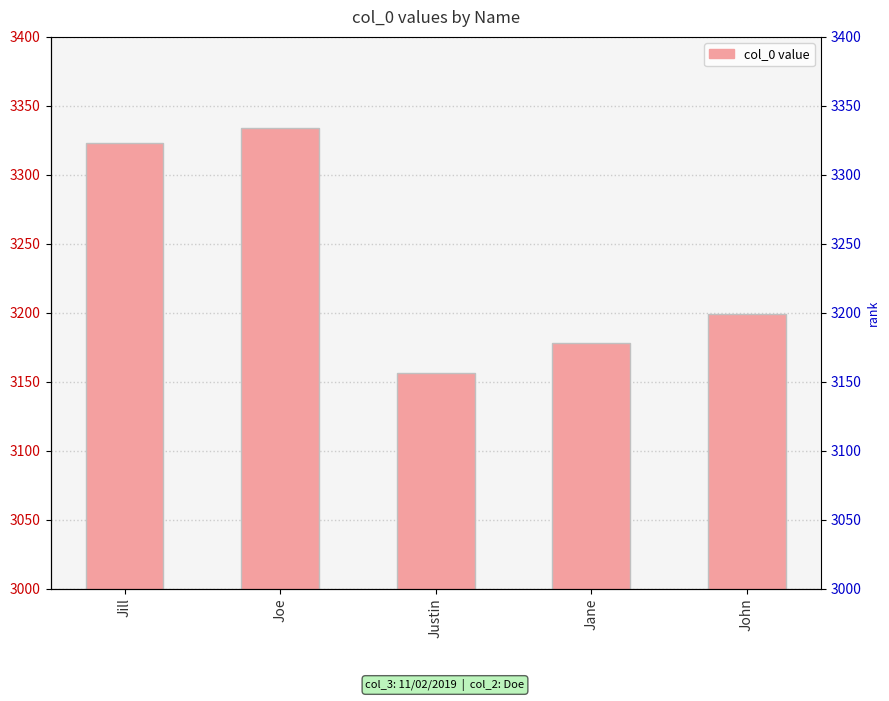

What is the sum of the values at John and Jane?

6377